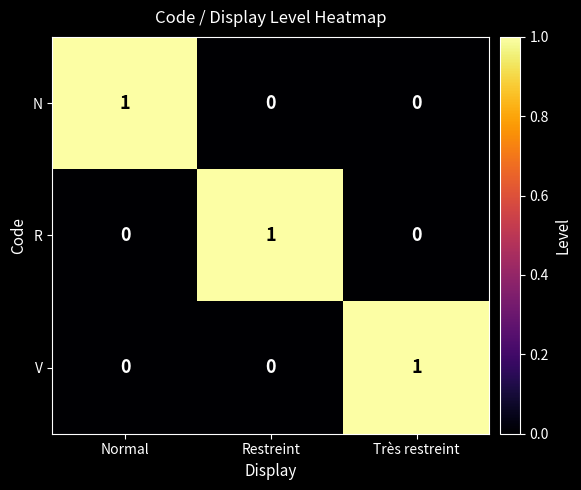

The value of N at Restreint is 0. True or false?

True